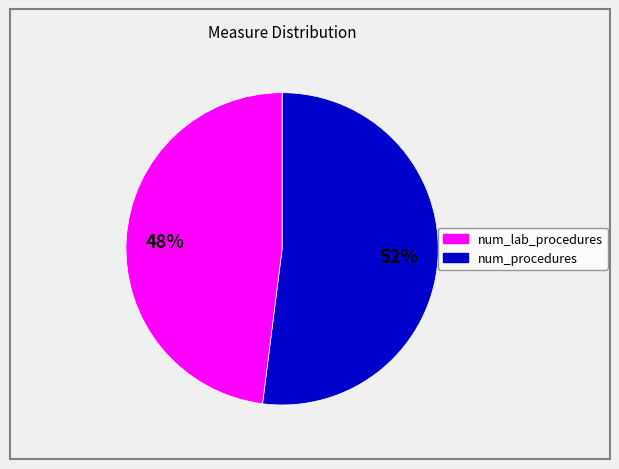

Is there a majority slice in this chart?

Yes